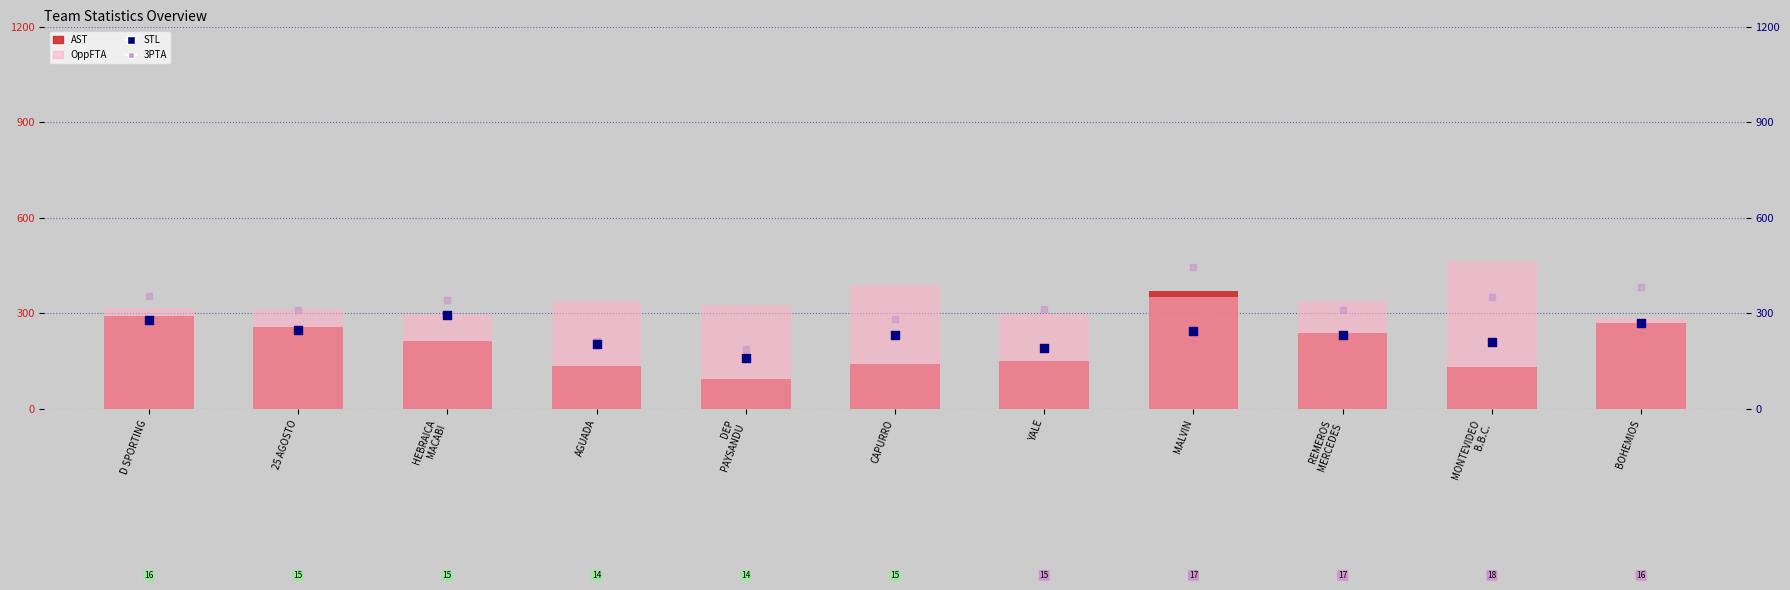

What are all the series names shown in the legend?

AST, OppFTA, STL, 3PTA